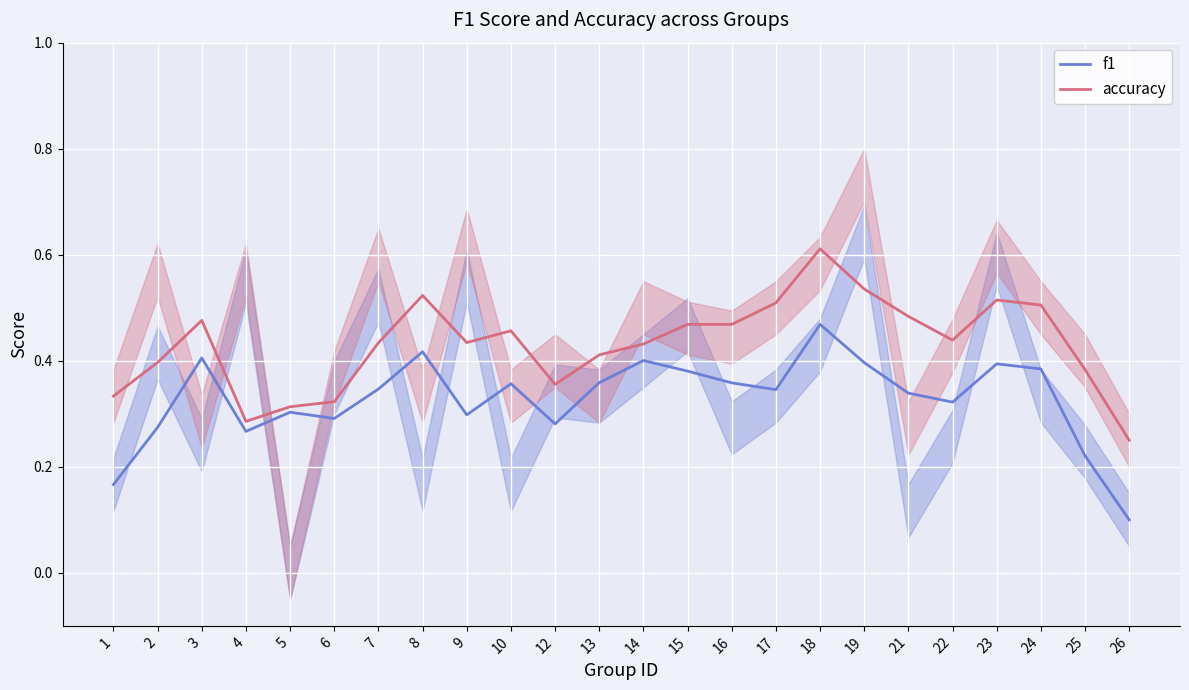

Where is f1 nearest to the value 0?

26